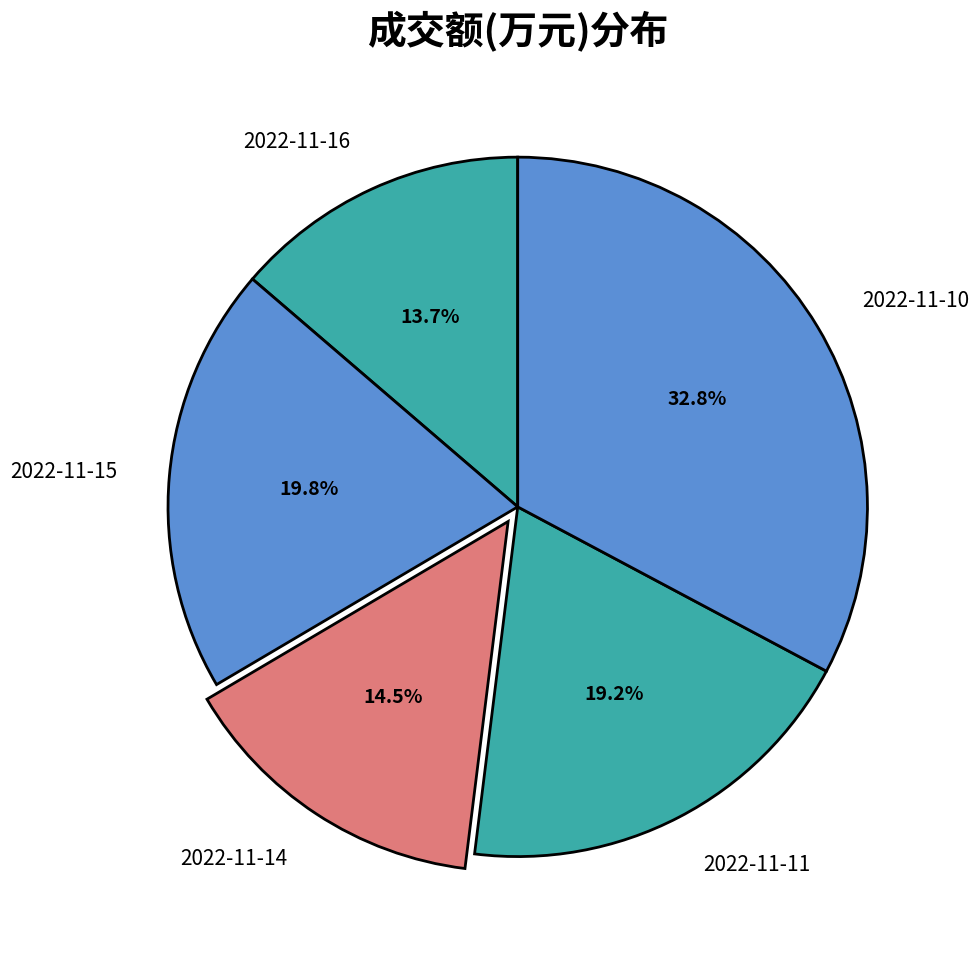

How many slices are in this pie chart?

5